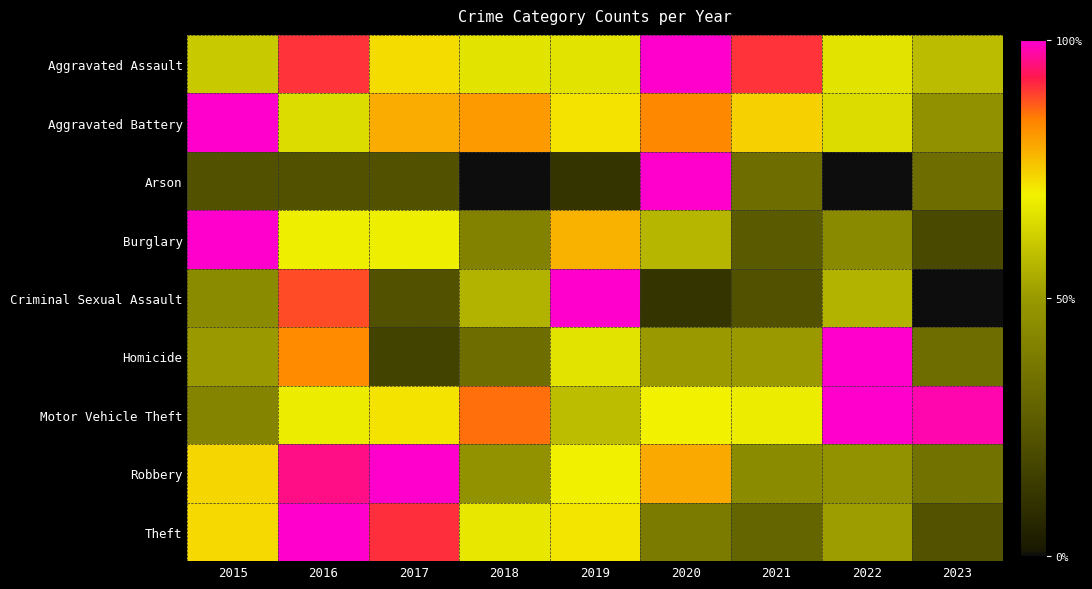

Reading right to left, extract all data points from this chart.

Aggravated Assault: 2023=0.6	2022=0.7	2021=0.9	2020=1.0	2019=0.7	2018=0.7	2017=0.7	2016=0.9	2015=0.6
Aggravated Battery: 2023=0.5	2022=0.7	2021=0.7	2020=0.8	2019=0.7	2018=0.8	2017=0.8	2016=0.7	2015=1.0
Arson: 2023=0.3	2022=0.0	2021=0.3	2020=1.0	2019=0.1	2018=0.0	2017=0.2	2016=0.2	2015=0.2
Burglary: 2023=0.2	2022=0.4	2021=0.2	2020=0.6	2019=0.8	2018=0.4	2017=0.7	2016=0.7	2015=1.0
Criminal Sexual Assault: 2023=0.0	2022=0.6	2021=0.2	2020=0.1	2019=1.0	2018=0.6	2017=0.2	2016=0.9	2015=0.4
Homicide: 2023=0.3	2022=1.0	2021=0.5	2020=0.5	2019=0.7	2018=0.3	2017=0.2	2016=0.8	2015=0.5
Motor Vehicle Theft: 2023=1.0	2022=1.0	2021=0.7	2020=0.7	2019=0.6	2018=0.9	2017=0.7	2016=0.7	2015=0.4
Robbery: 2023=0.3	2022=0.5	2021=0.4	2020=0.8	2019=0.7	2018=0.5	2017=1.0	2016=1.0	2015=0.7
Theft: 2023=0.2	2022=0.5	2021=0.3	2020=0.4	2019=0.7	2018=0.7	2017=0.9	2016=1.0	2015=0.7